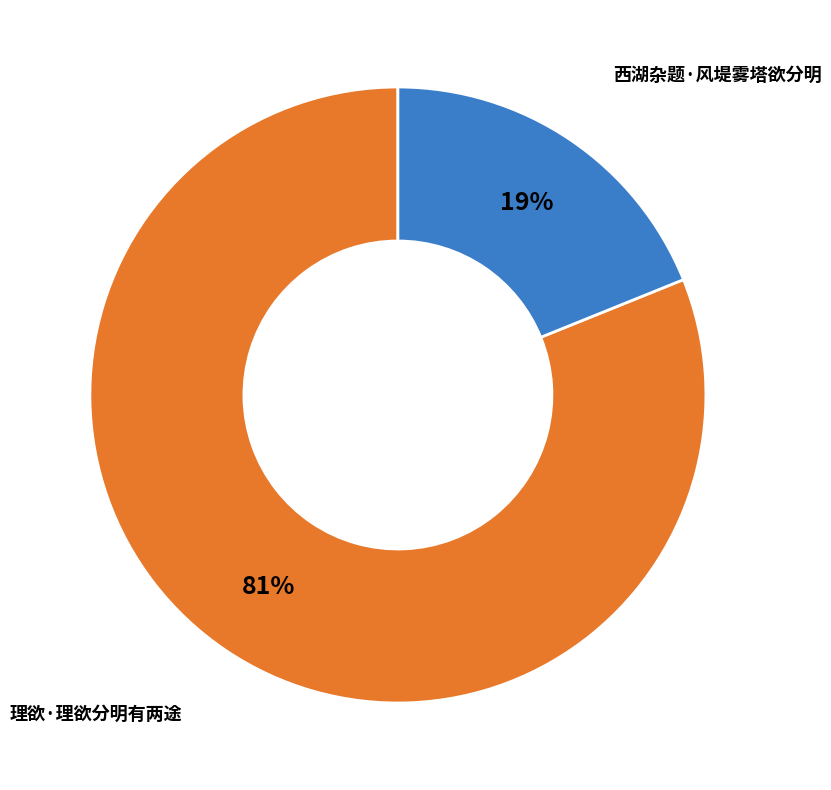

To the nearest percent, what is the difference between the largest and smallest slice percentages?

62%